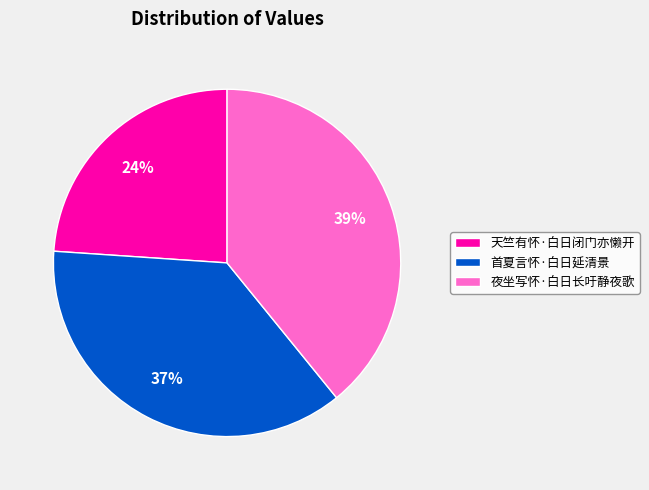

How many slices are in this pie chart?

3